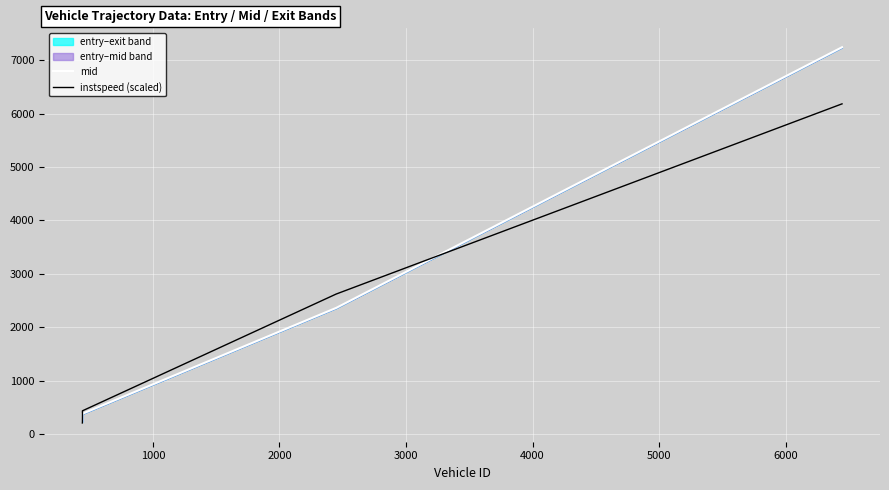

What is the maximum value for instspeed (scaled)?

6185.4